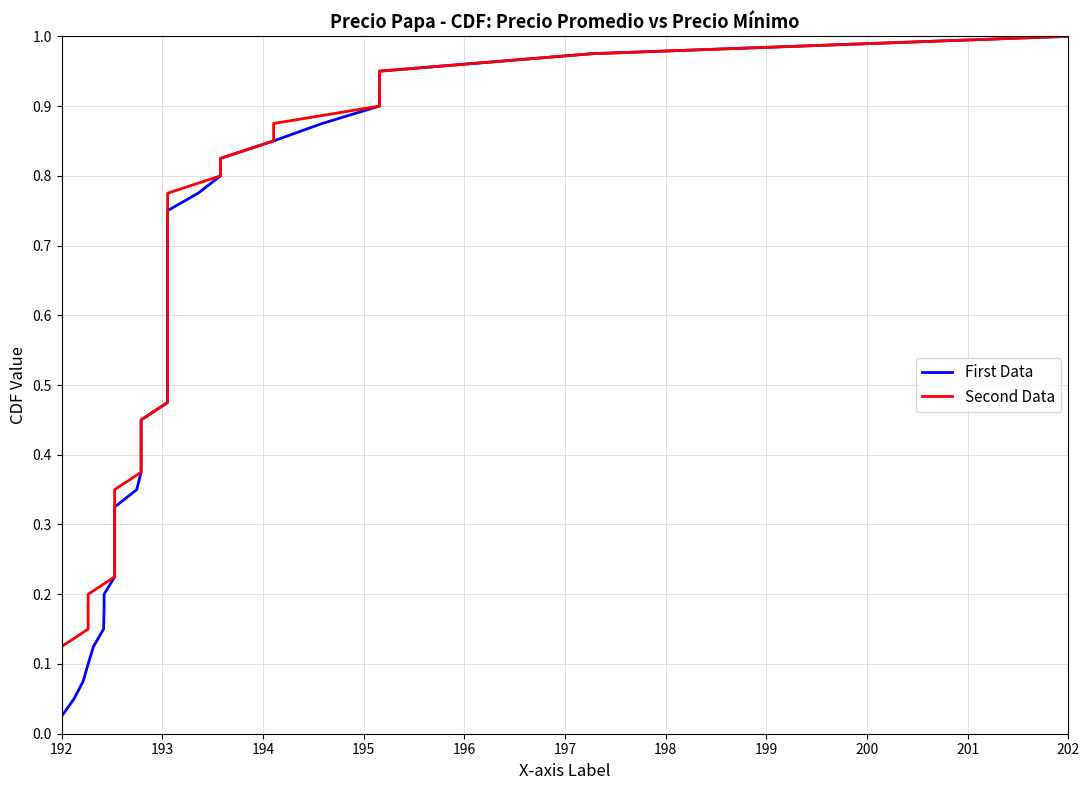

True or false: First Data and Second Data intersect in this chart.

False